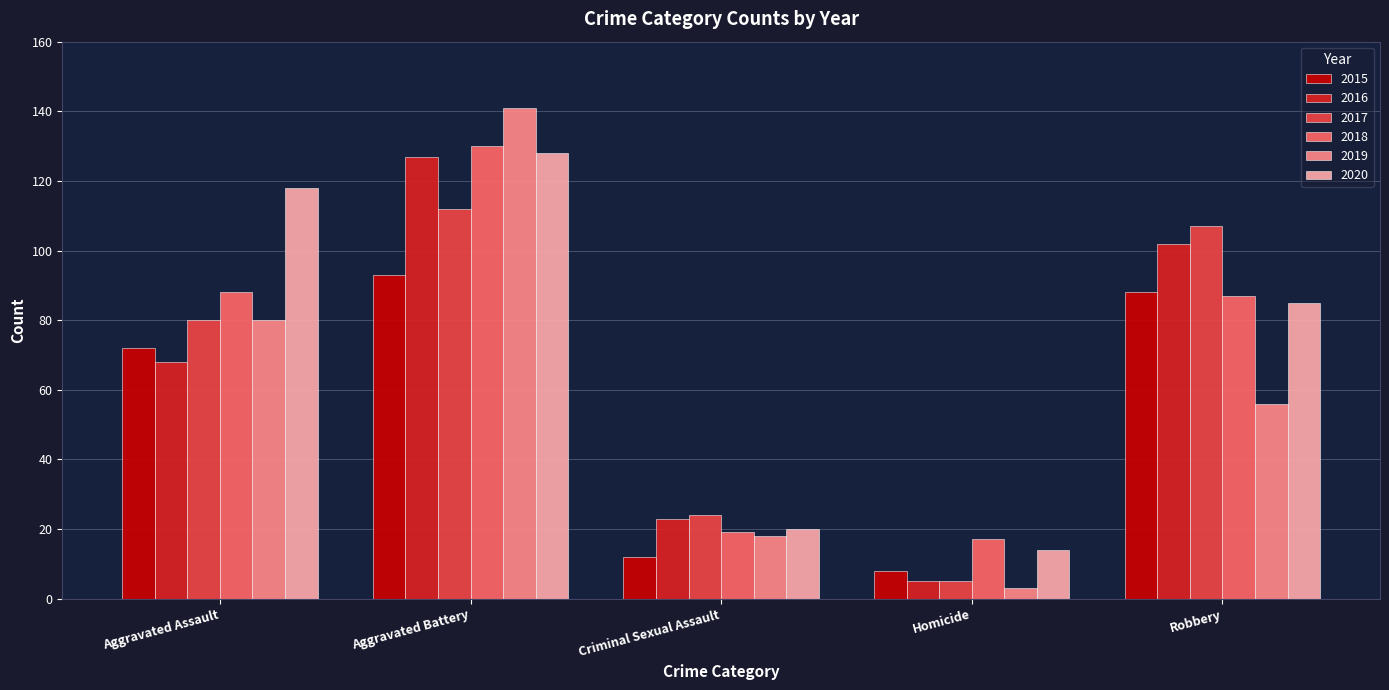

What is the value of the 2019 bar at the 5th from the left?

56